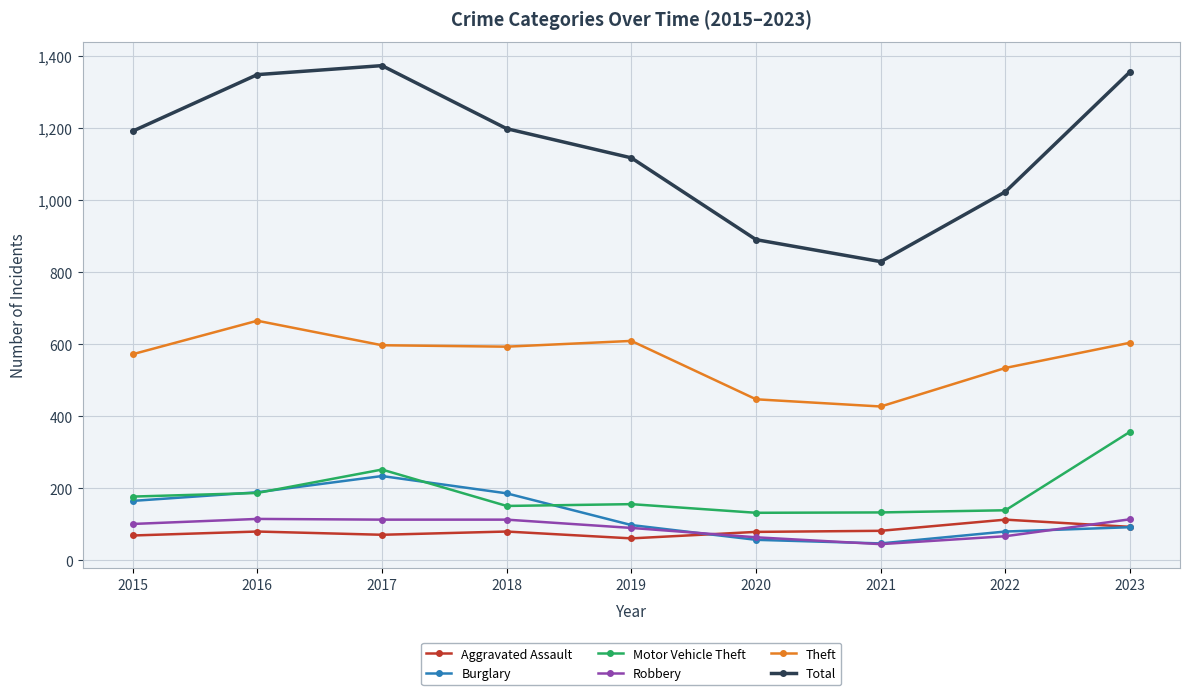

What is the minimum value for Total?

829